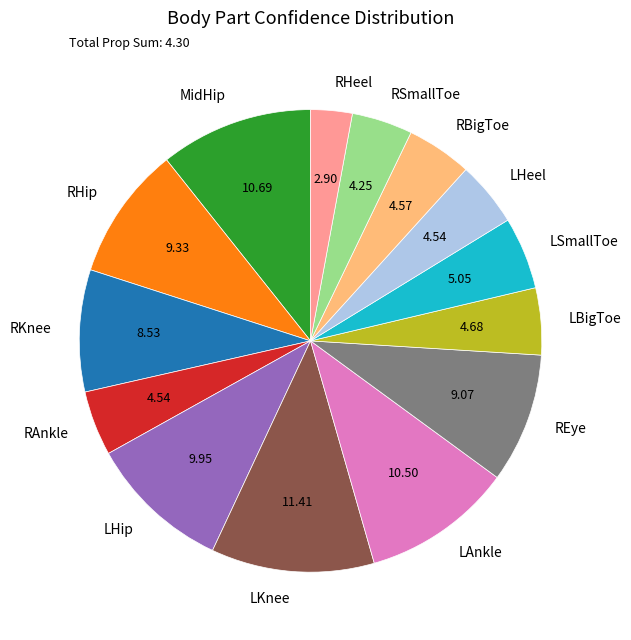

The LSmallToe slice represents 1% of the pie. True or false?

False